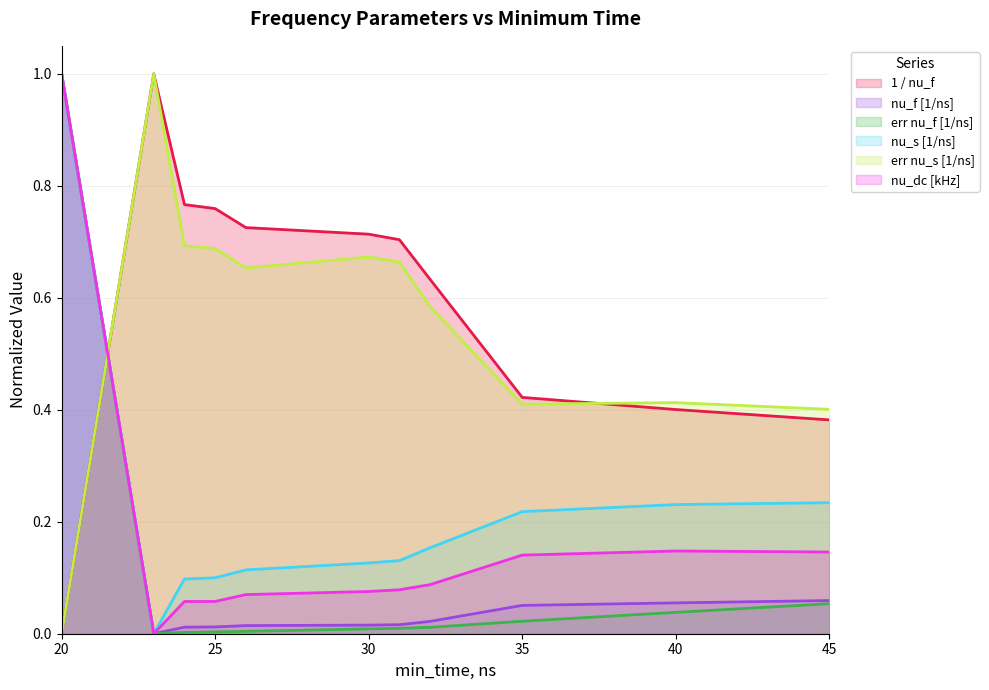

At which category is the sum across all series the highest?

20